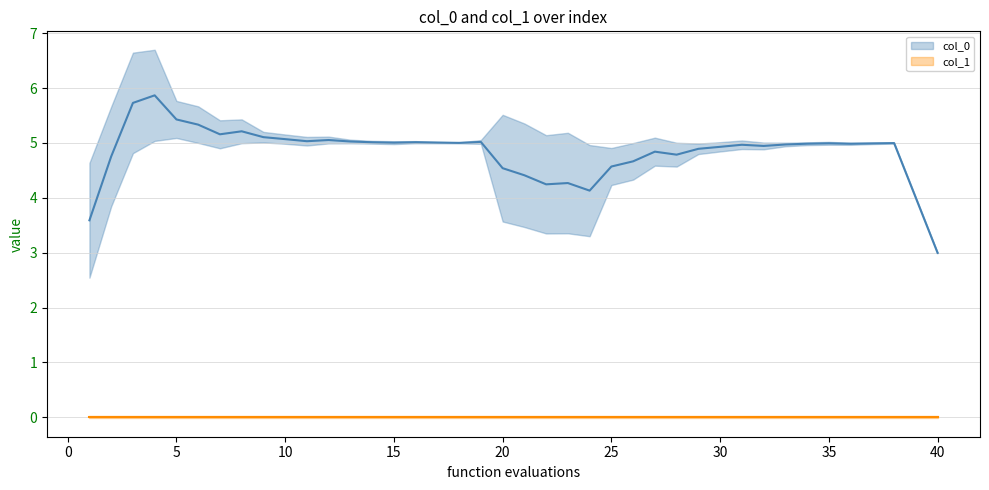

Is it true that col_1 equals 0.0 at 10?

True